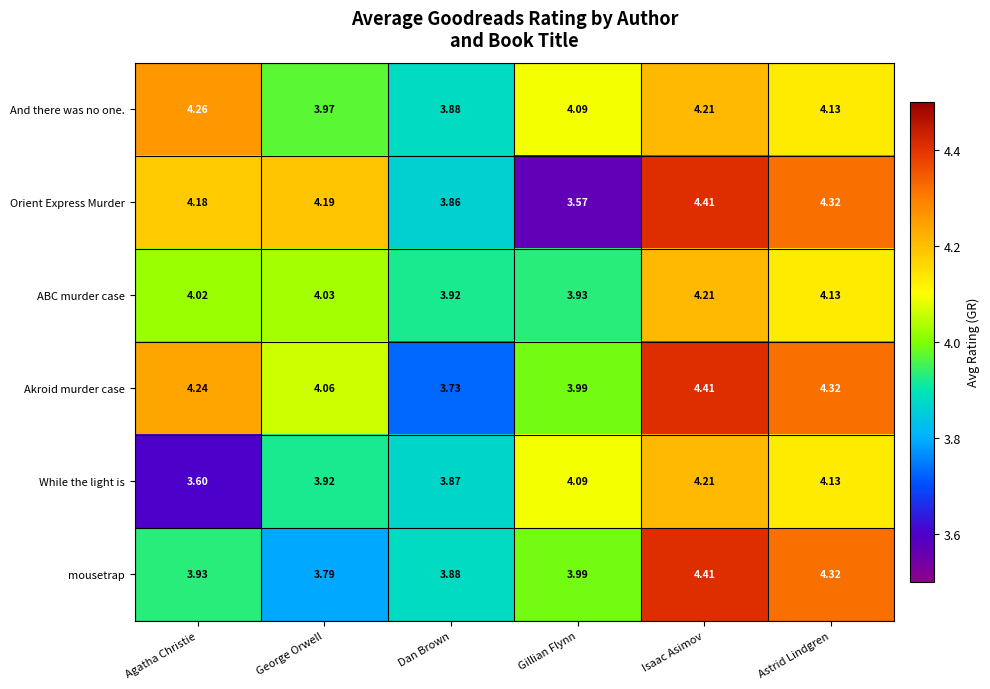

Between Gillian Flynn and Isaac Asimov, which series saw the biggest shift?

Orient Express Murder